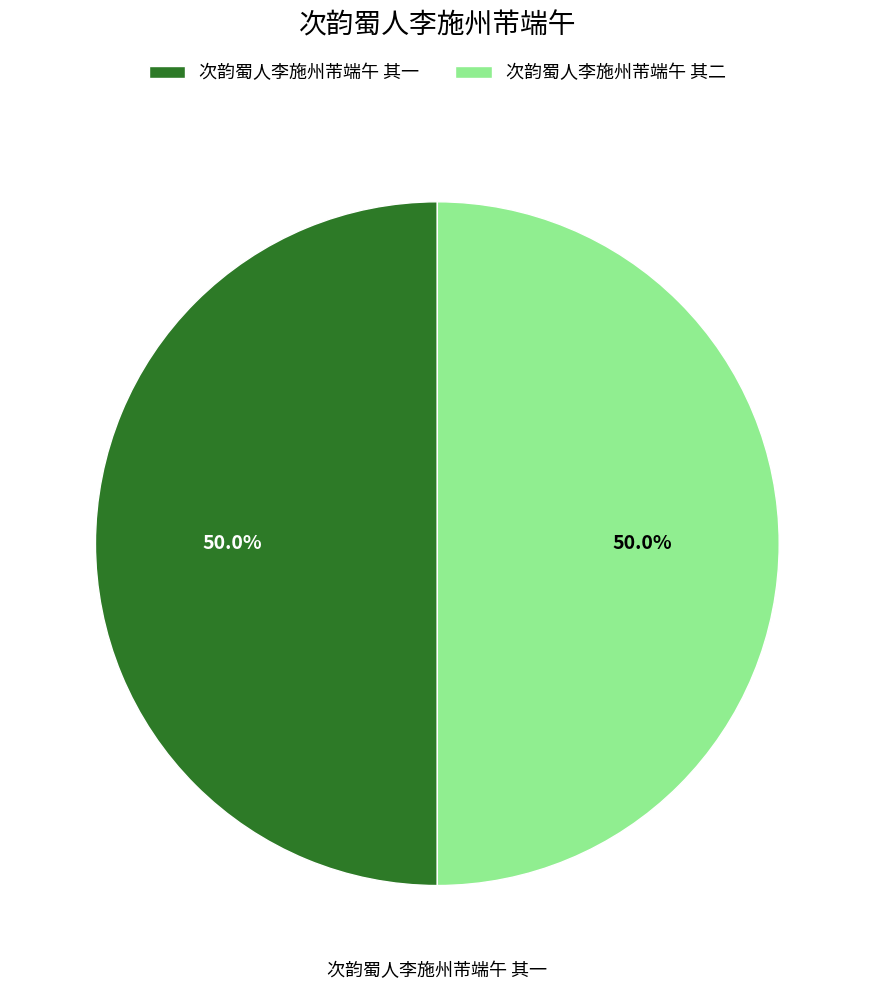

The 次韵蜀人李施州芾端午 其一 slice represents 62% of the pie. True or false?

False